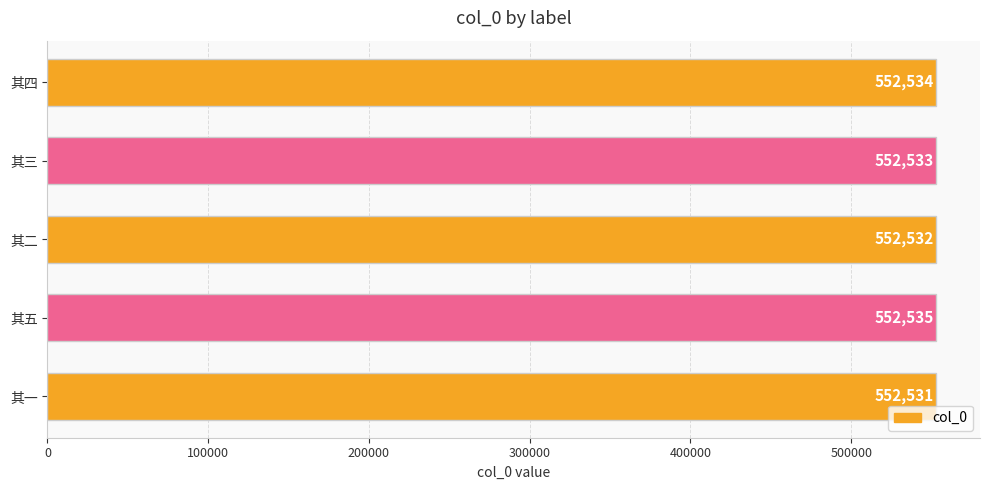

What is the difference between the maximum and minimum values?

4